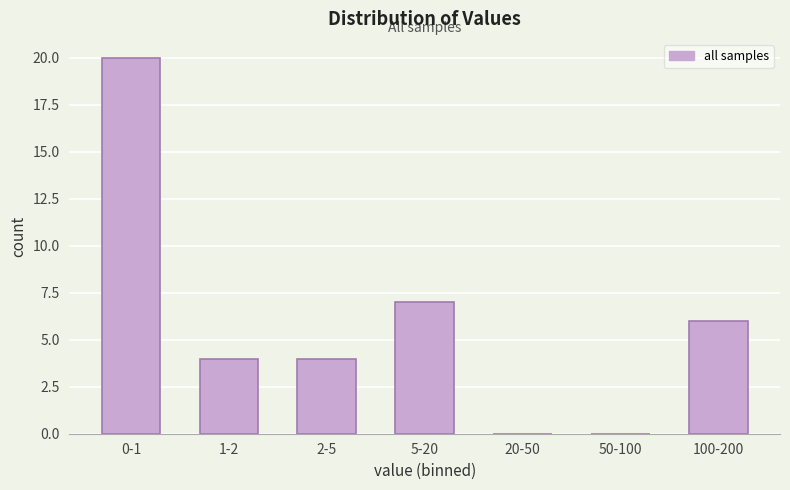

Reading left to right, transcribe all the data shown in this chart.

0-1=20	1-2=4	2-5=4	5-20=7	20-50=0	50-100=0	100-200=6